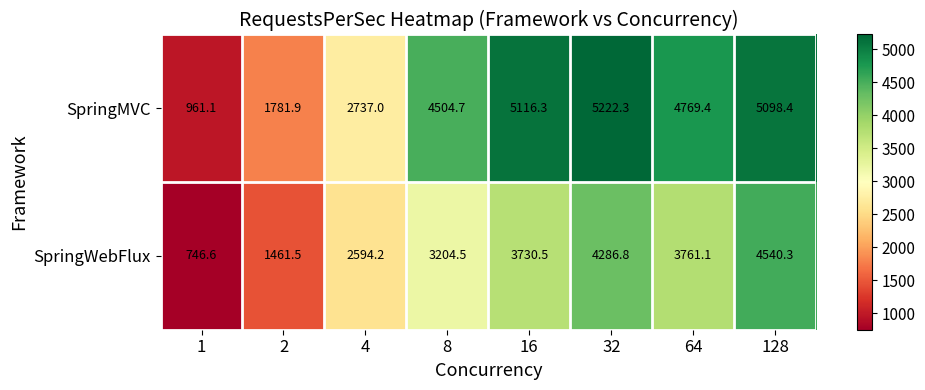

What is the difference between the SpringWebFlux values at 1 and 2?

714.9